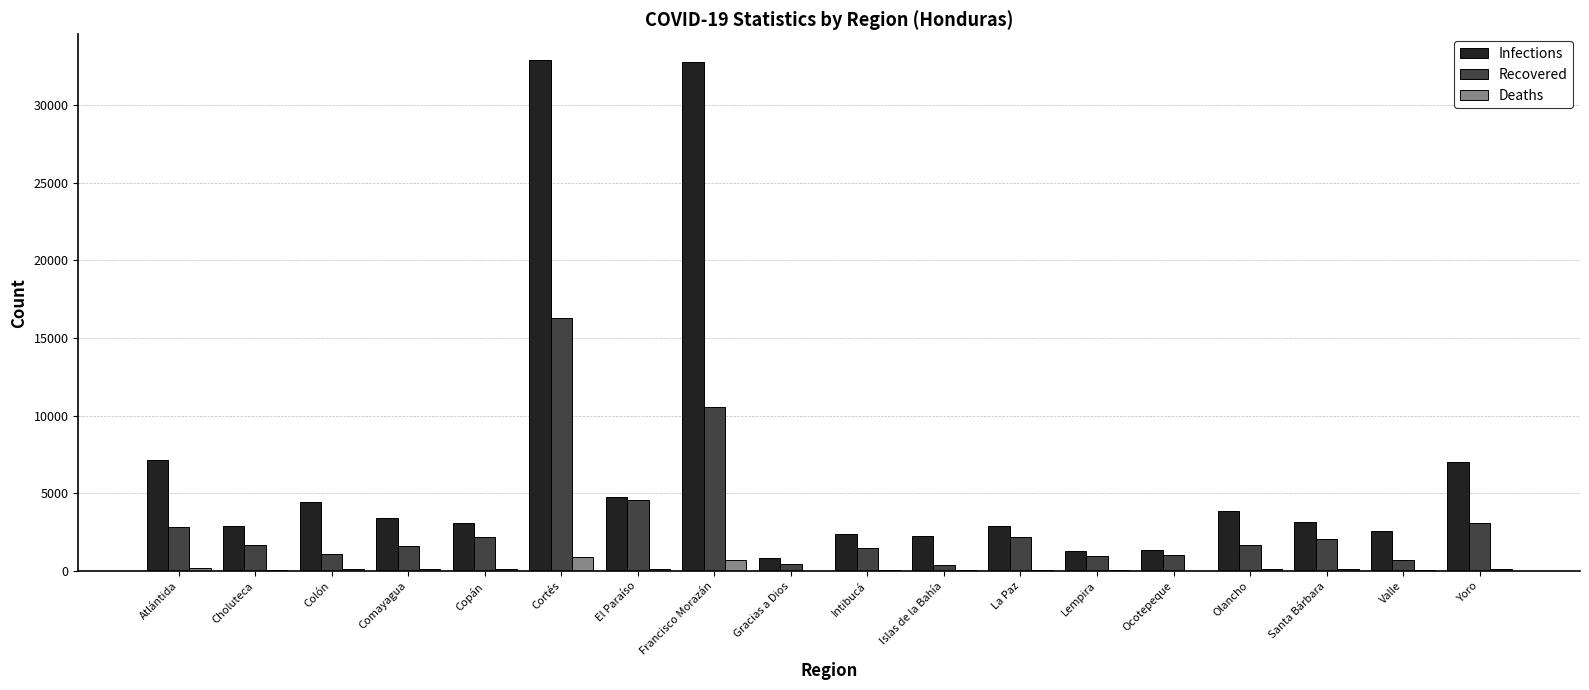

How many distinct data groups are displayed?

3